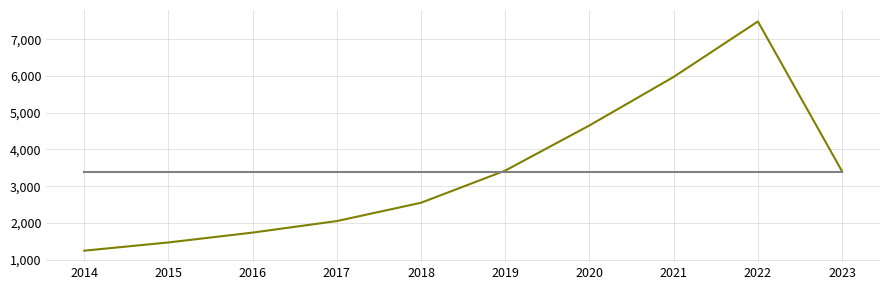

At which category does the chart reach its peak across all series?

2022